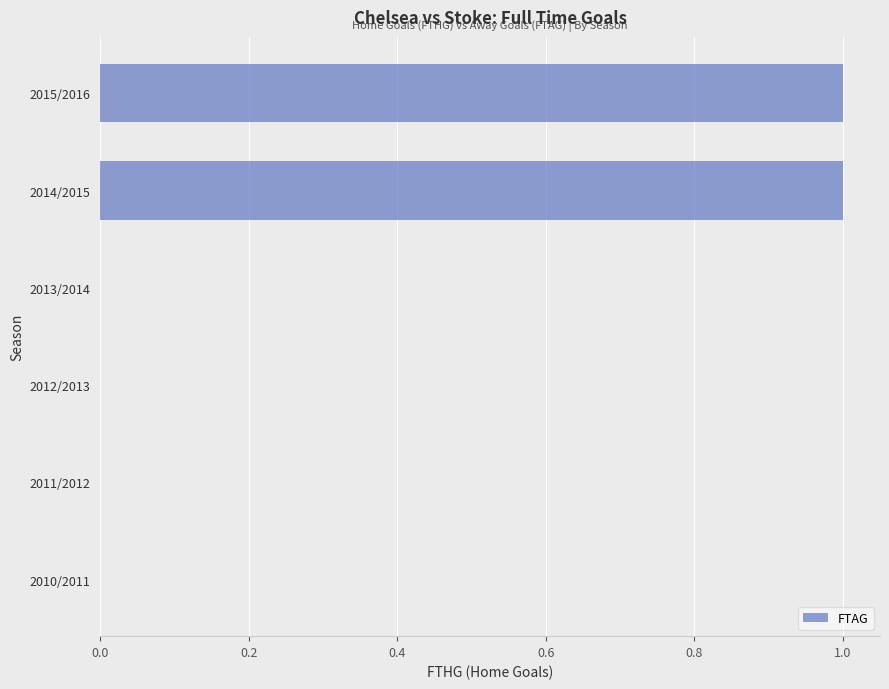

Which has a higher value, 2013/2014 or 2015/2016?

2015/2016